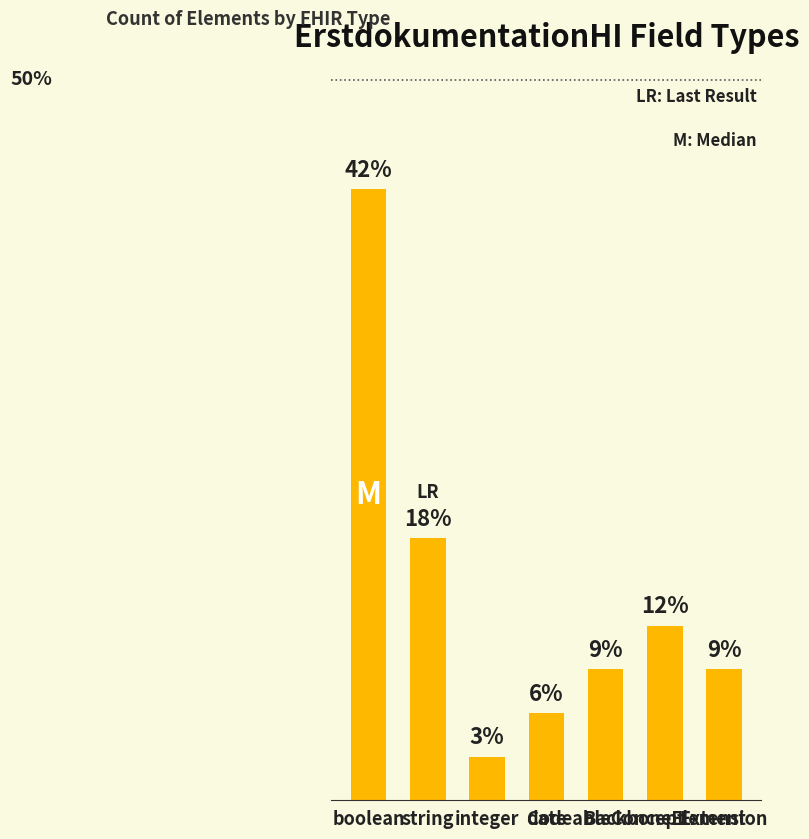

What position from the left is string?

2